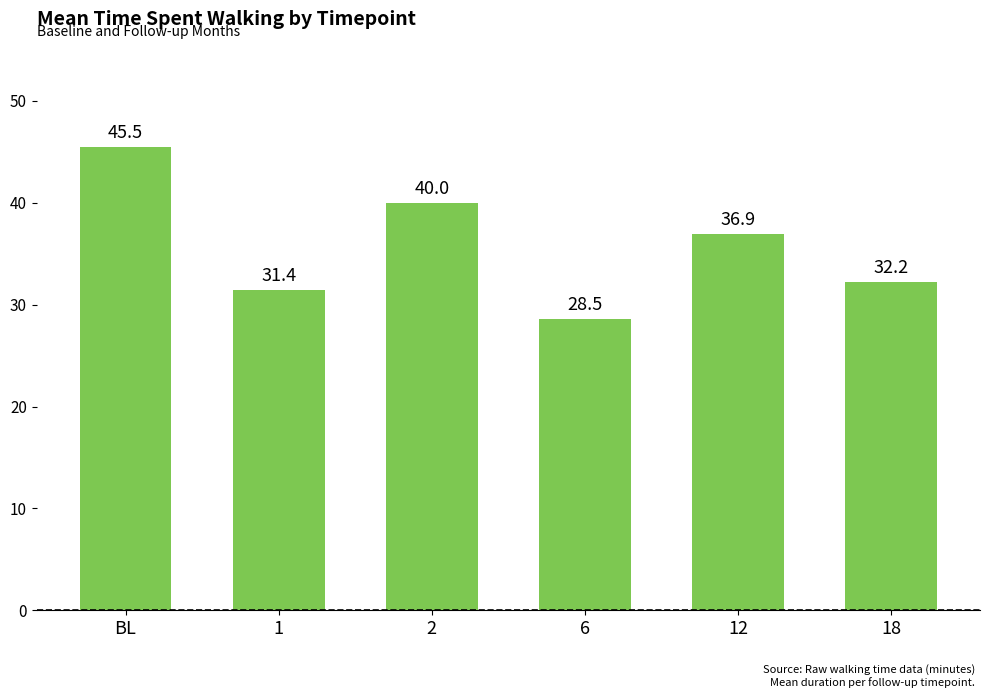

What is the approximate value at 6?

28.5